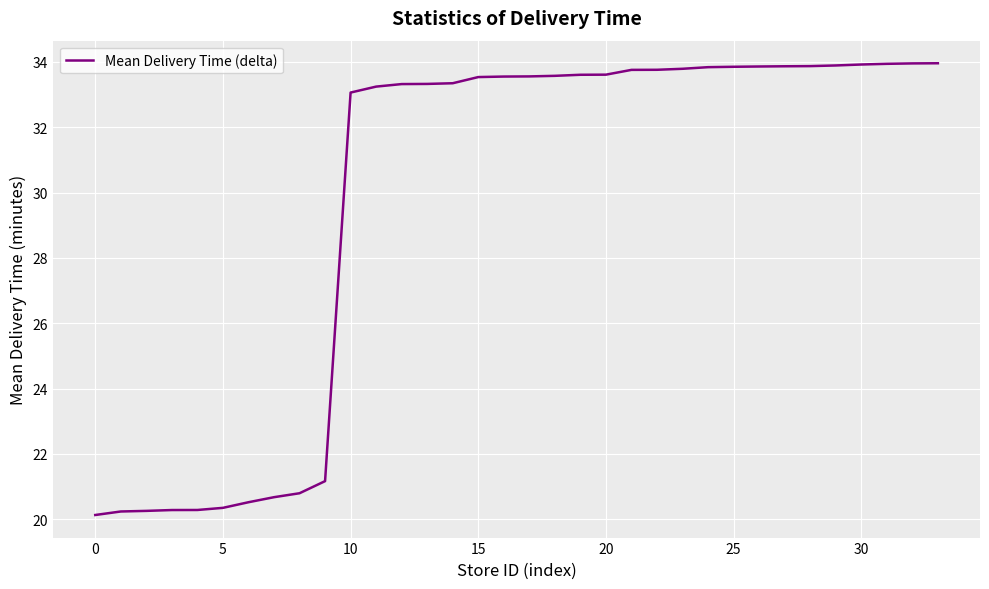

What is the minimum value shown in the chart?

20.1